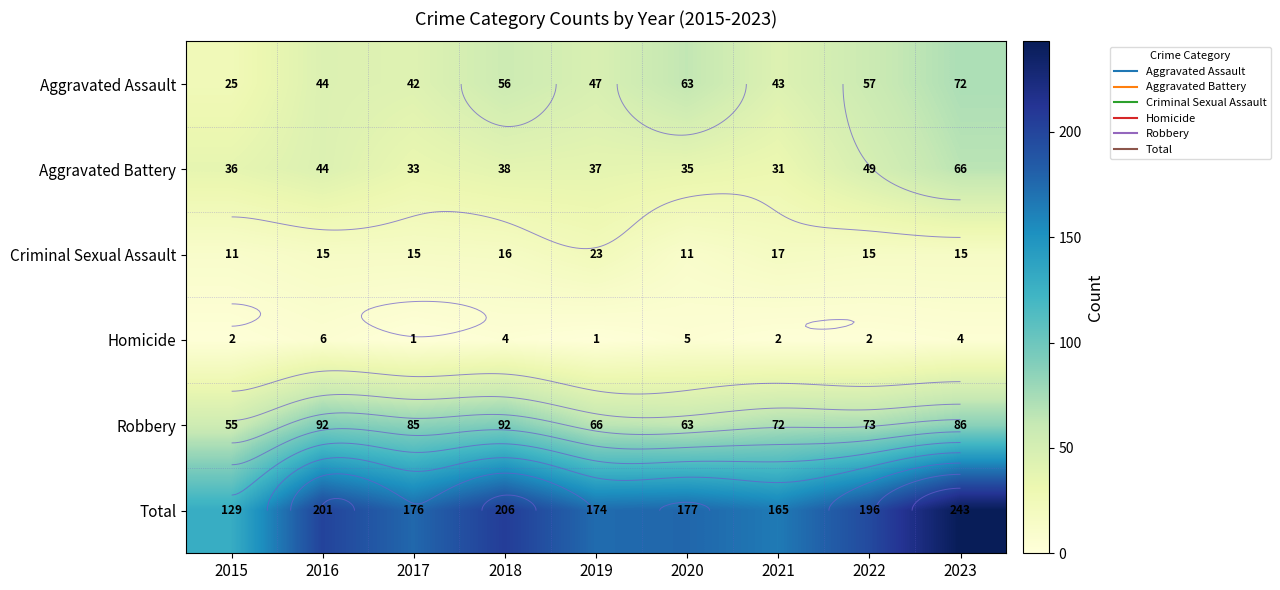

What is the smallest value displayed?

1